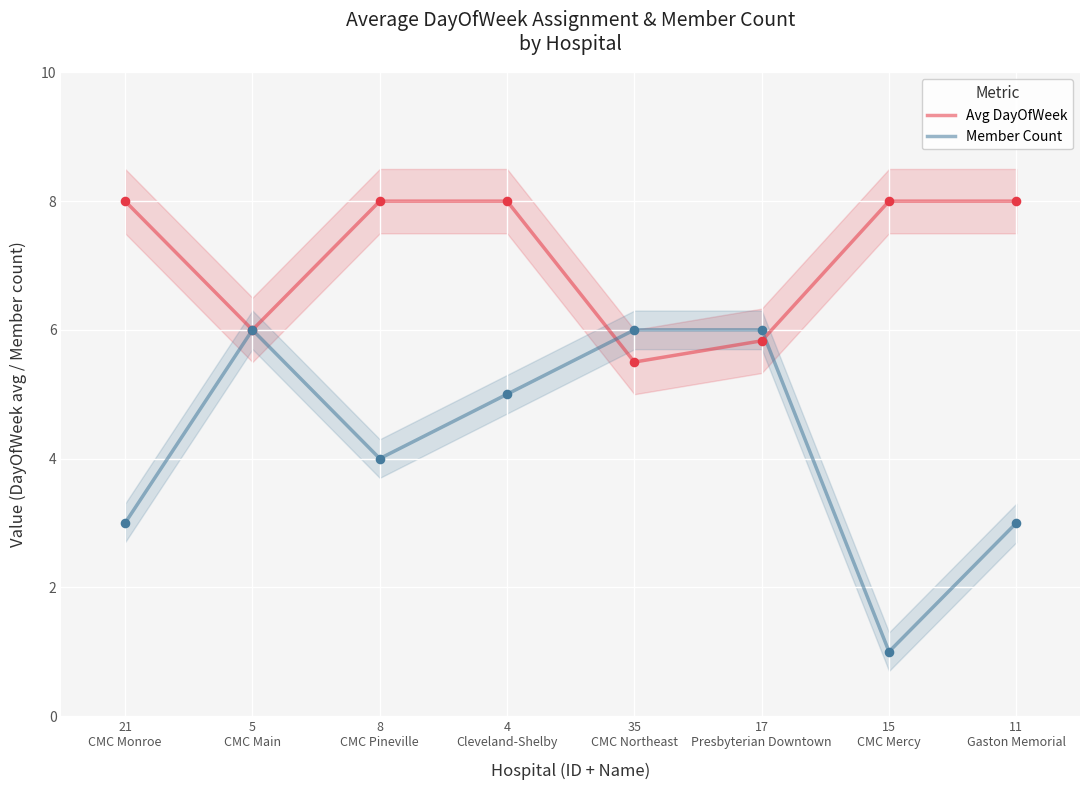

Which series has the largest total across all categories?

Avg DayOfWeek